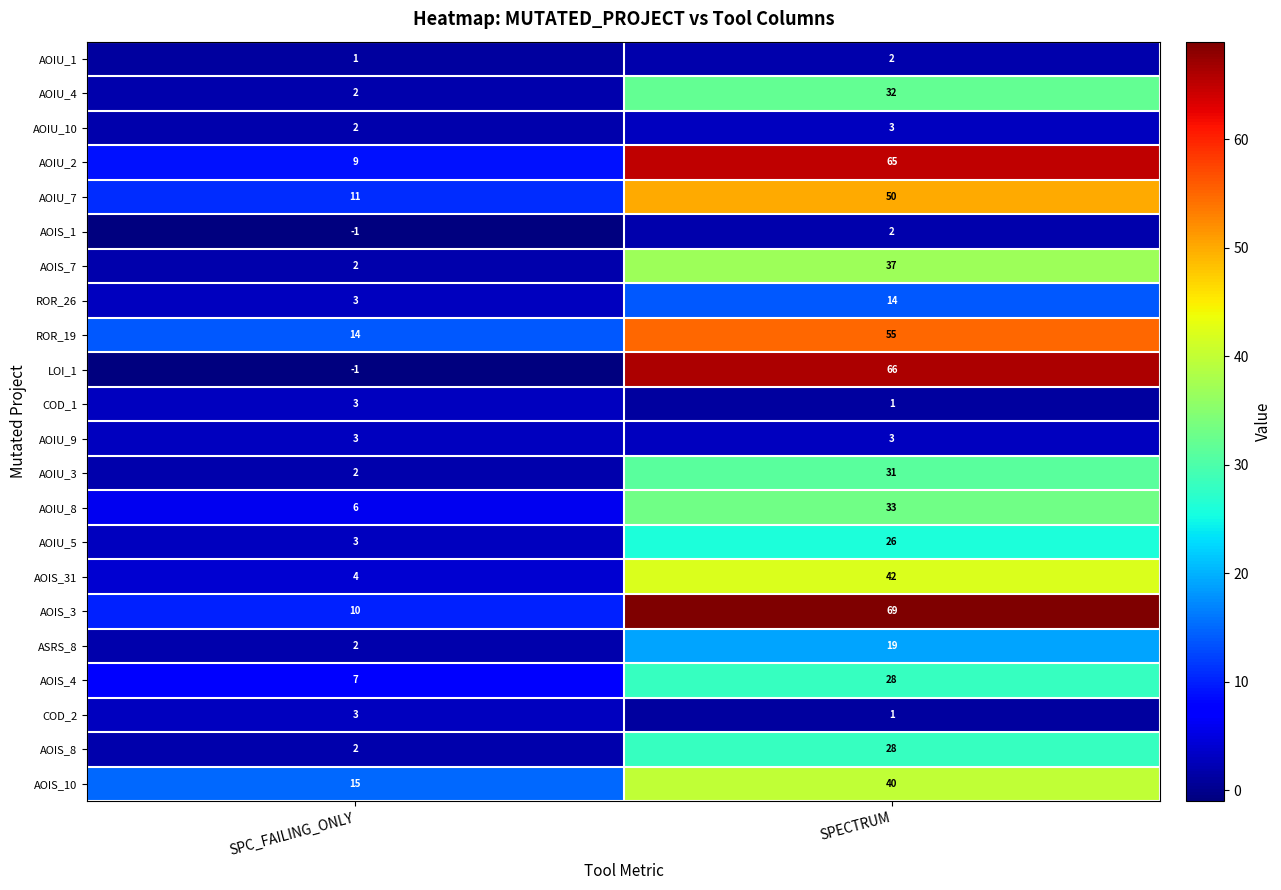

List the labels in order of AOIS_10 value, smallest first.

SPC_FAILING_ONLY, SPECTRUM